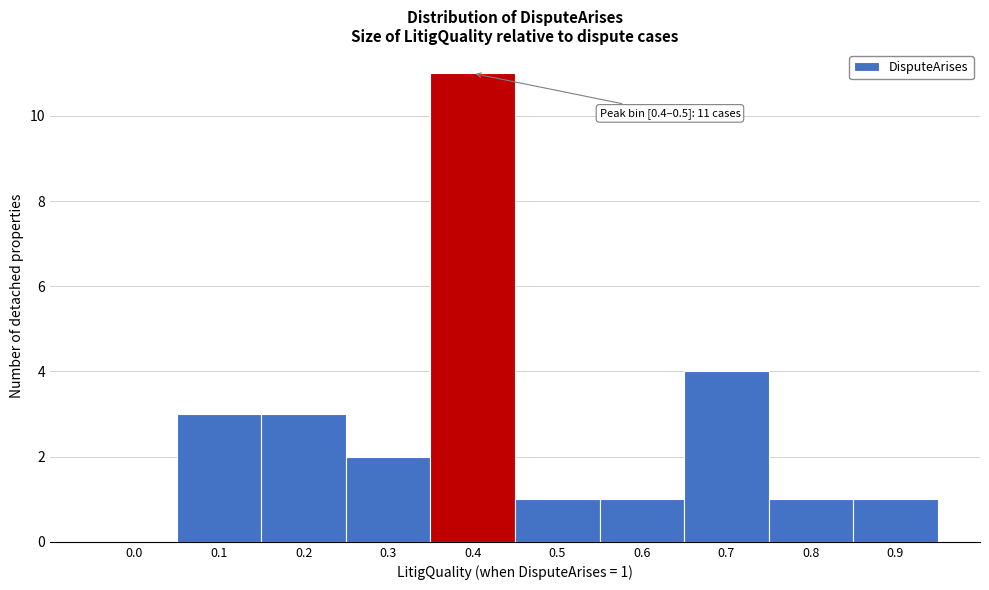

Reading left to right, transcribe all the data shown in this chart.

0.0=0	0.1=3	0.2=3	0.3=2	0.4=11	0.5=1	0.6=1	0.7=4	0.8=1	0.9=1